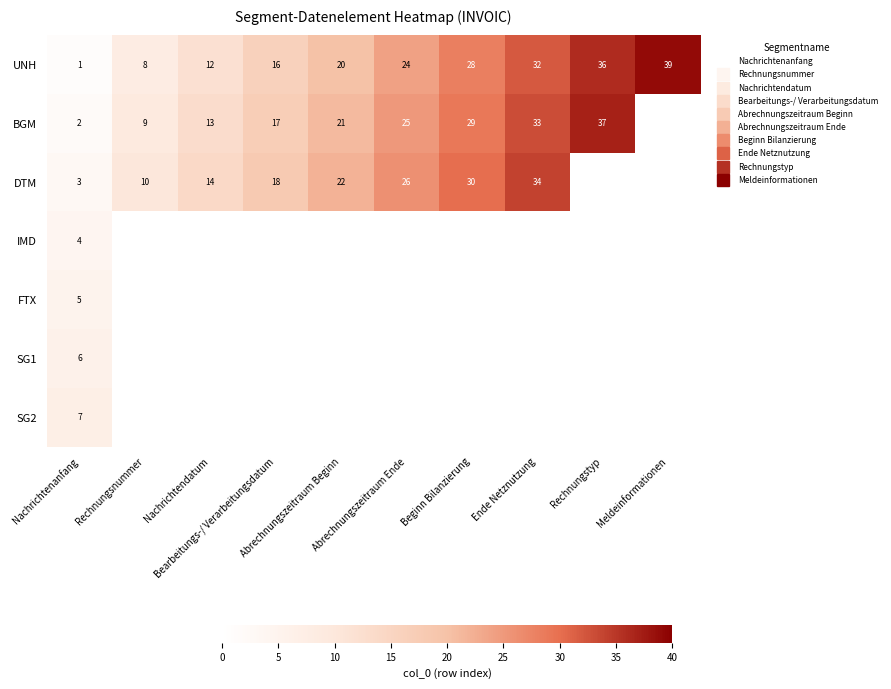

Which series has the widest spread of values?

UNH